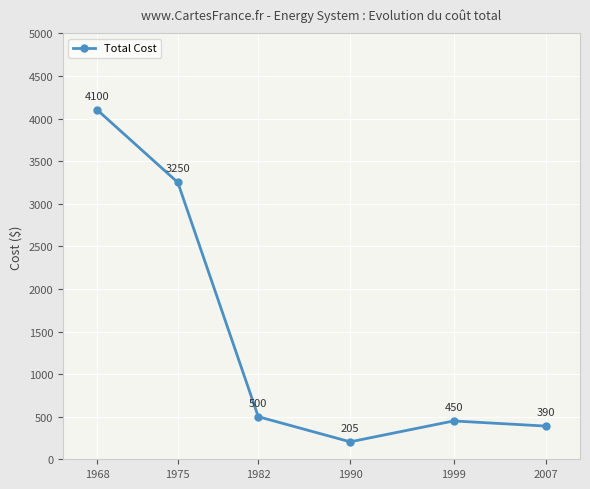

At which label is the value closest to 2152?

1975